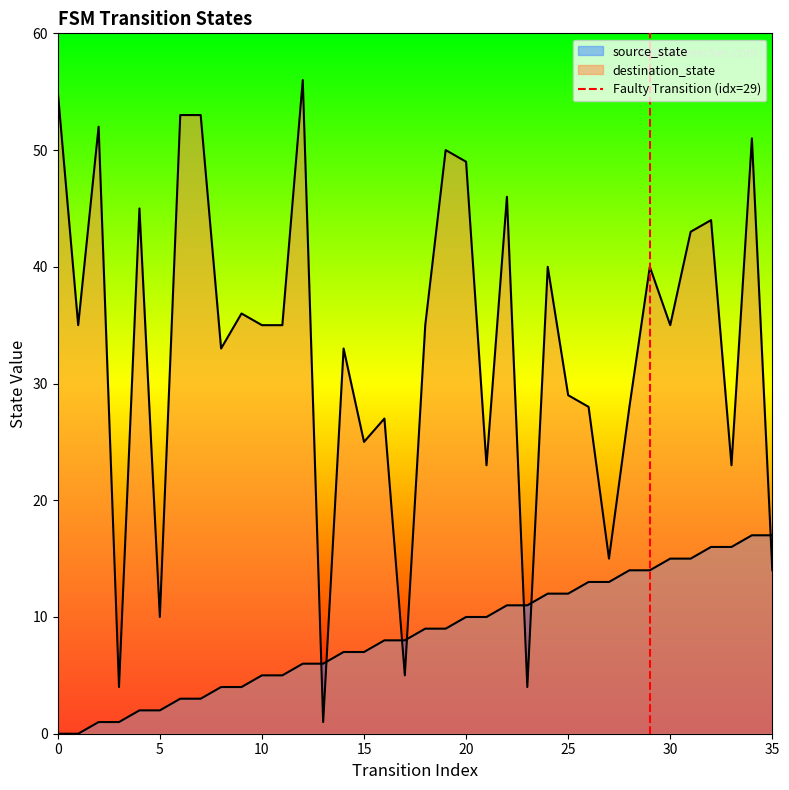

Between 0 and 5, which is larger?

5